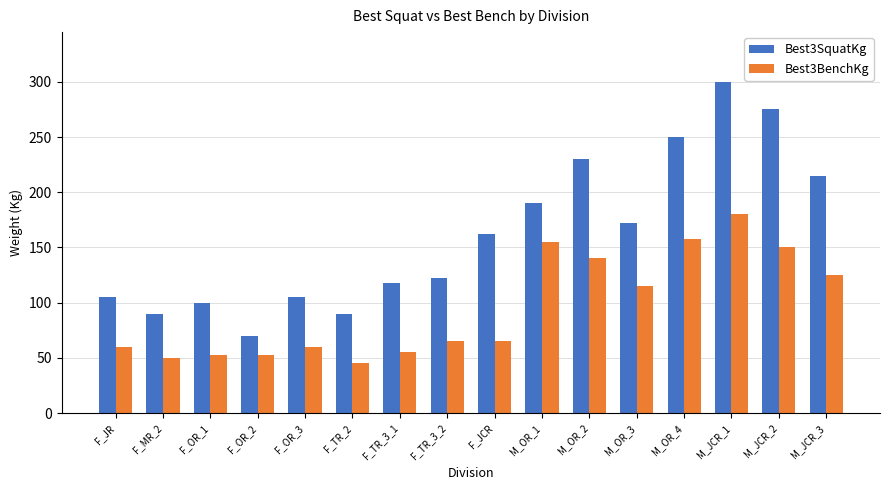

Rank the series at F_JR from highest to lowest value.

Best3SquatKg, Best3BenchKg